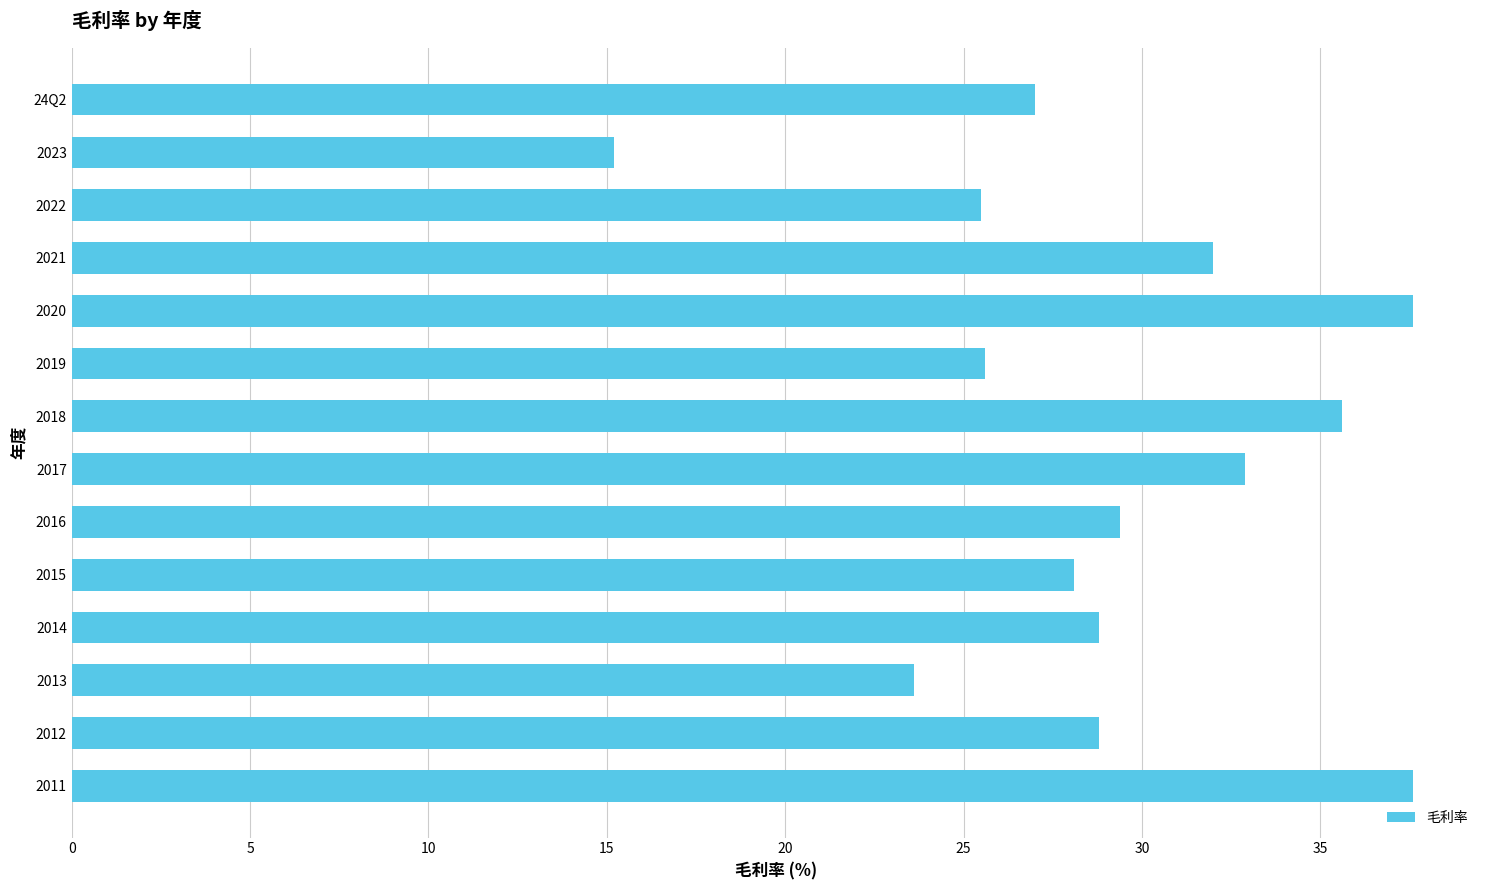

What is the difference between the maximum and second lowest values?

14.0